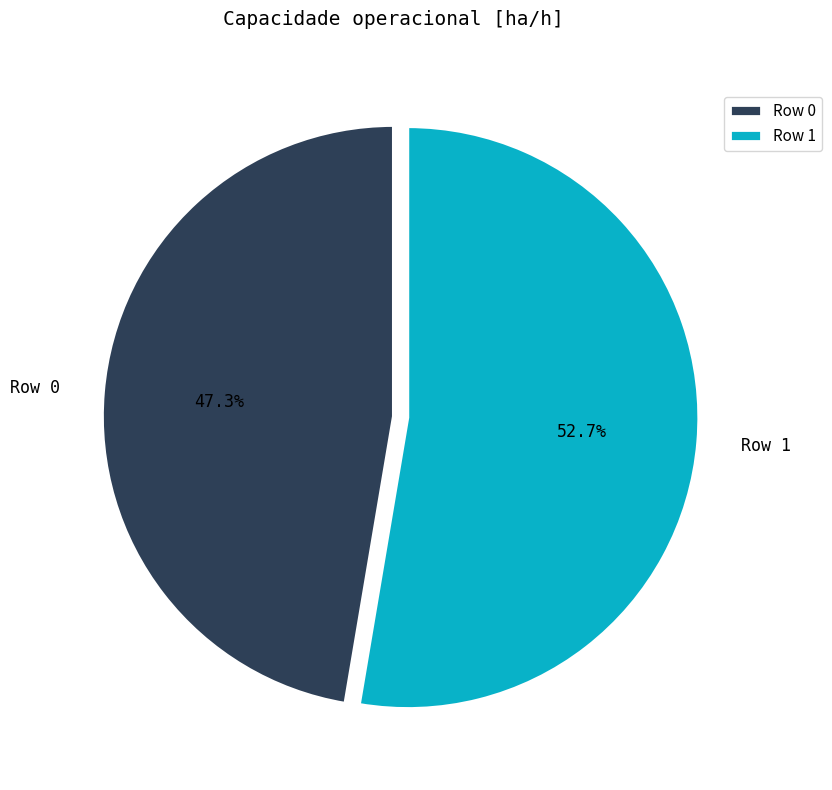

Rank the categories by value from lowest to highest.

Row 0, Row 1